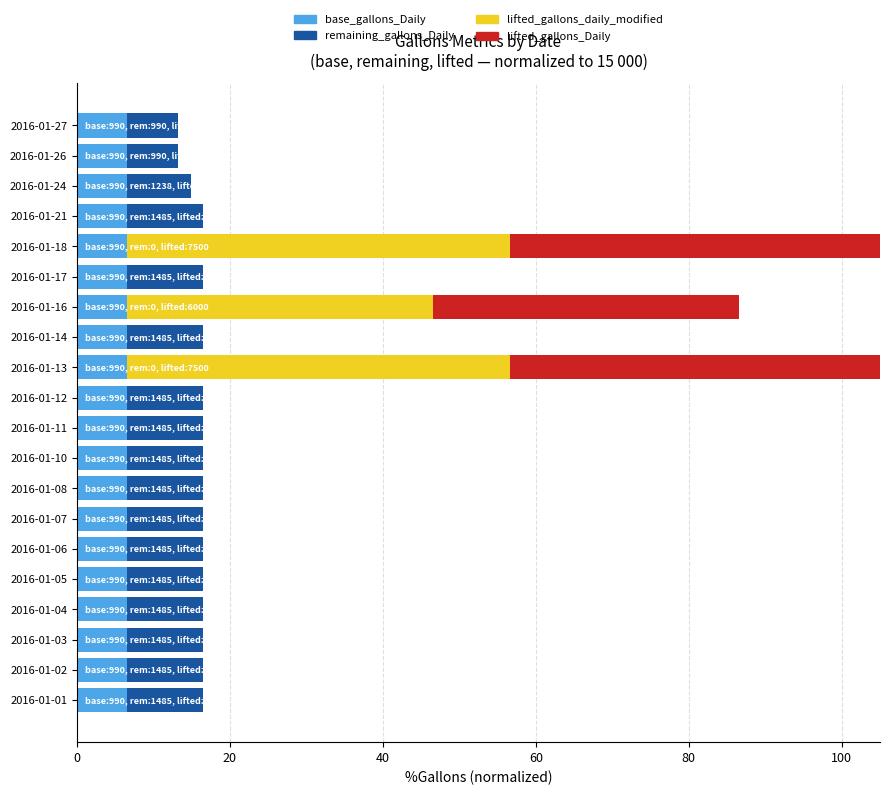

What is the difference between the maximum and second lowest values in the lifted_gallons_Daily series?

50.0